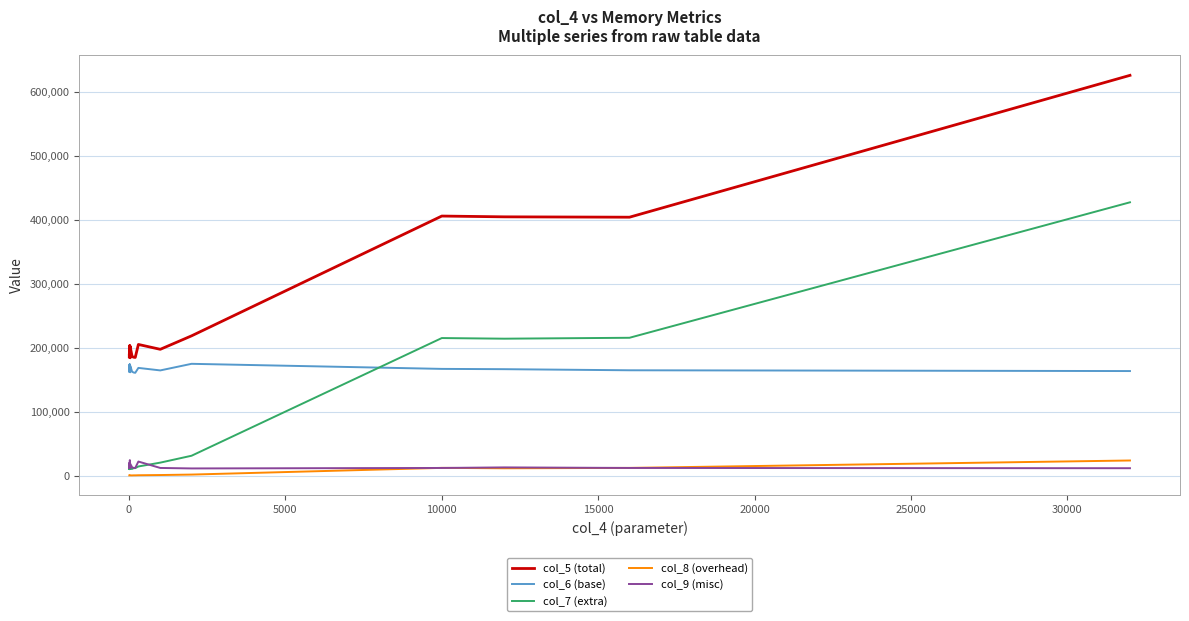

Count the number of data series in this chart.

5